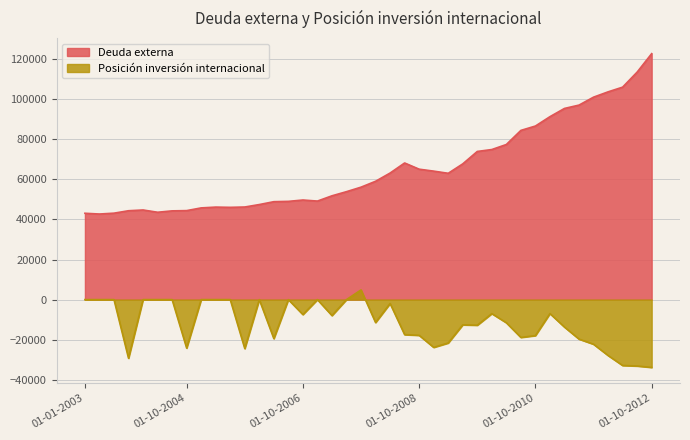

Does the chart display data point markers on the line(s)?

No